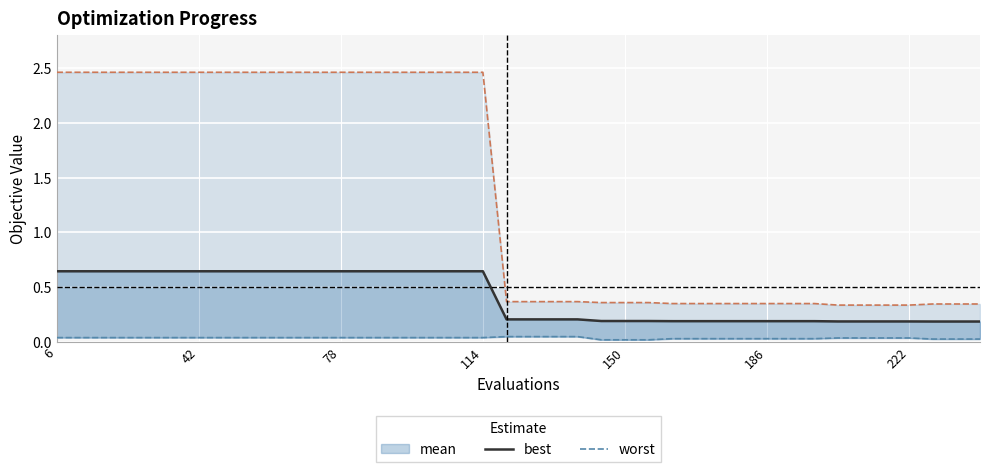

At how many categories does at least one series exceed 2?

19